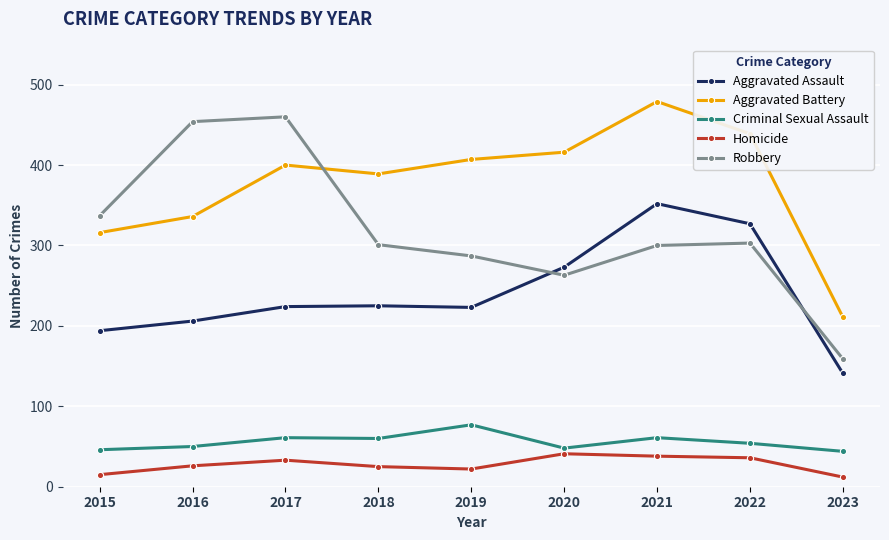

What value does the Aggravated Assault series have at 2020?

273